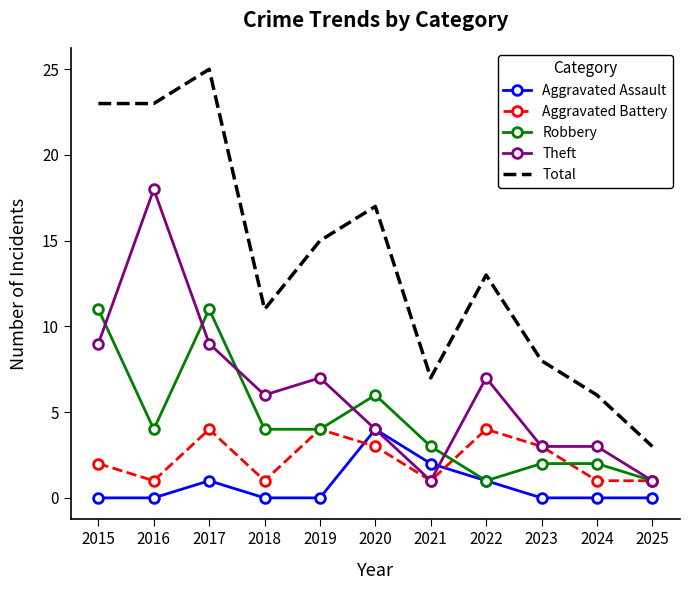

Count the number of data series in this chart.

5